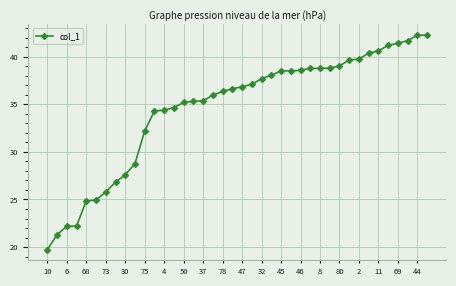

Count the number of categories in the chart.

40